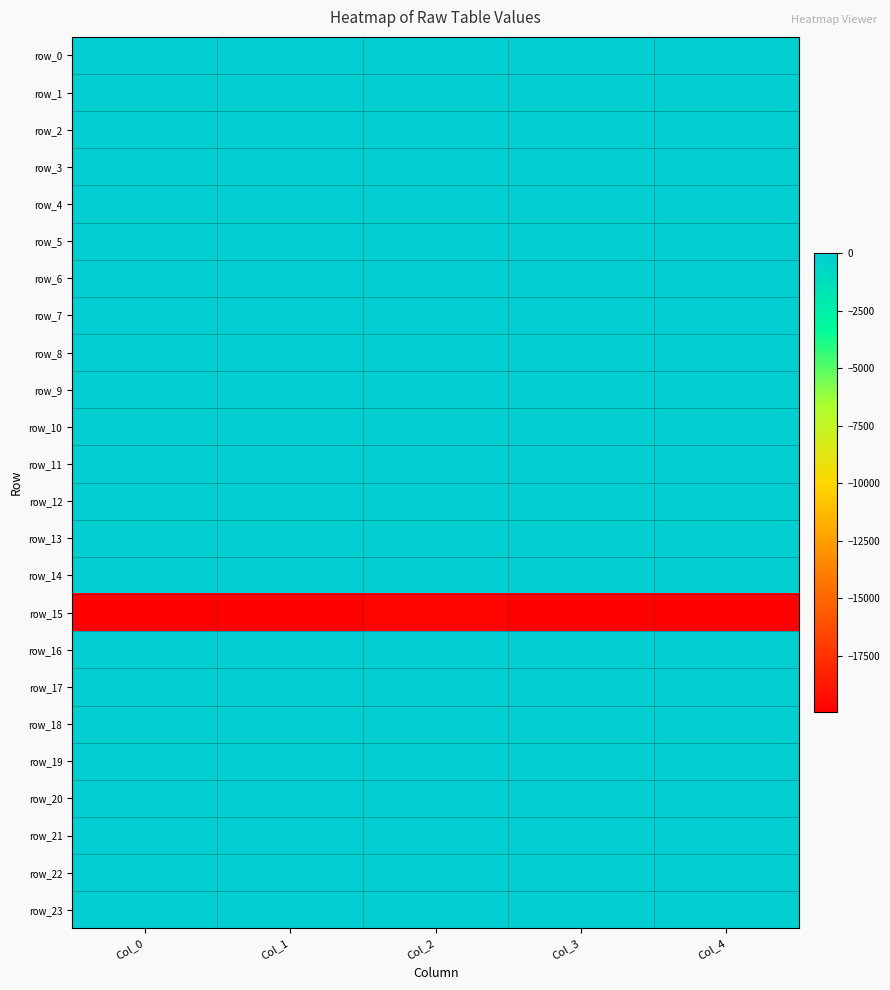

Which has a higher value, Col_3 or Col_2?

Col_2